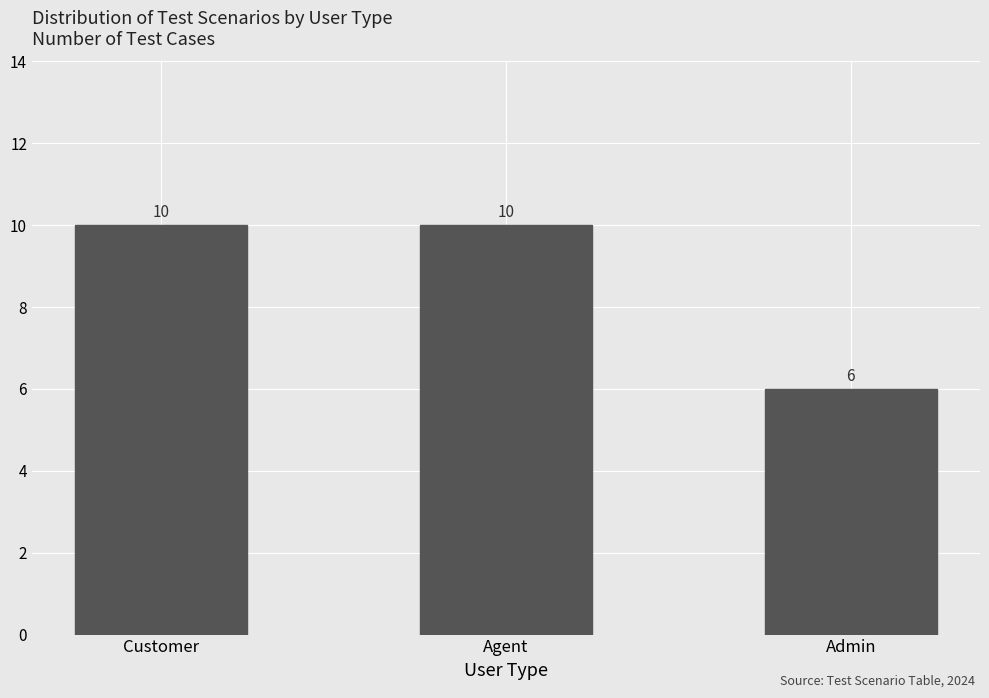

Reading left to right, what are all the values shown in this chart?

10	10	6